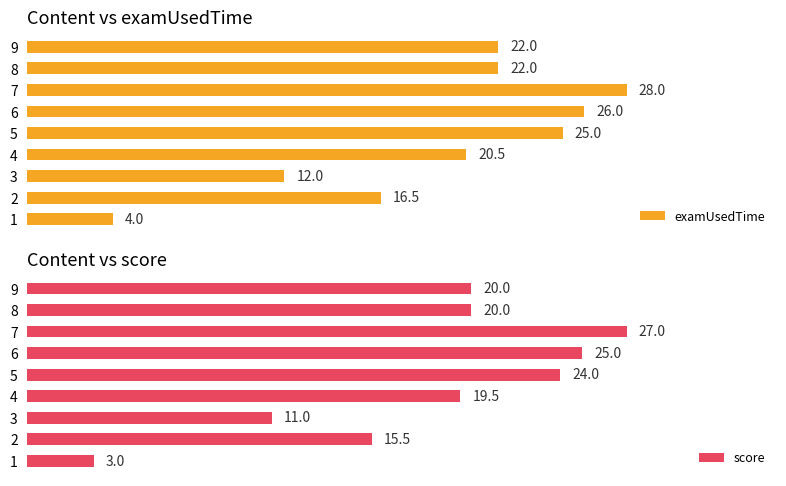

Rank the series at 6 from lowest to highest value.

score, examUsedTime